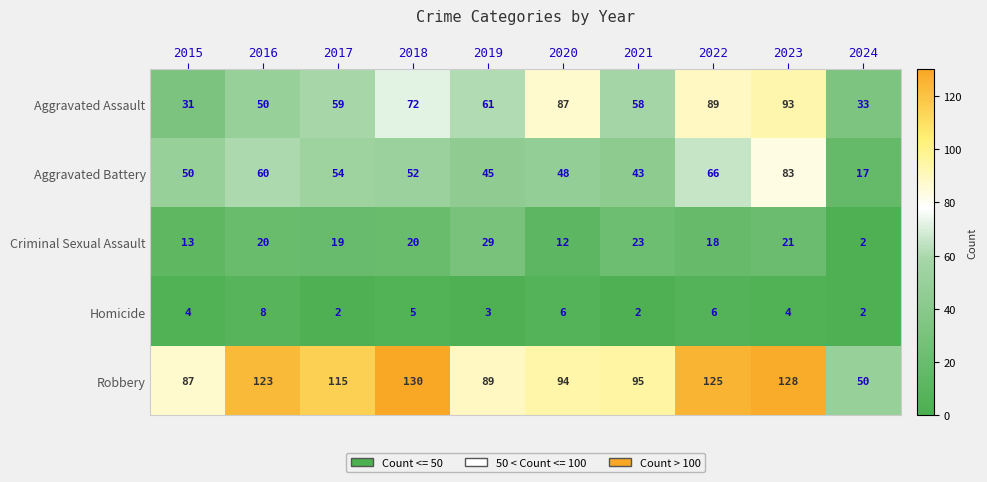

What is the total value across all series at 2019?

227